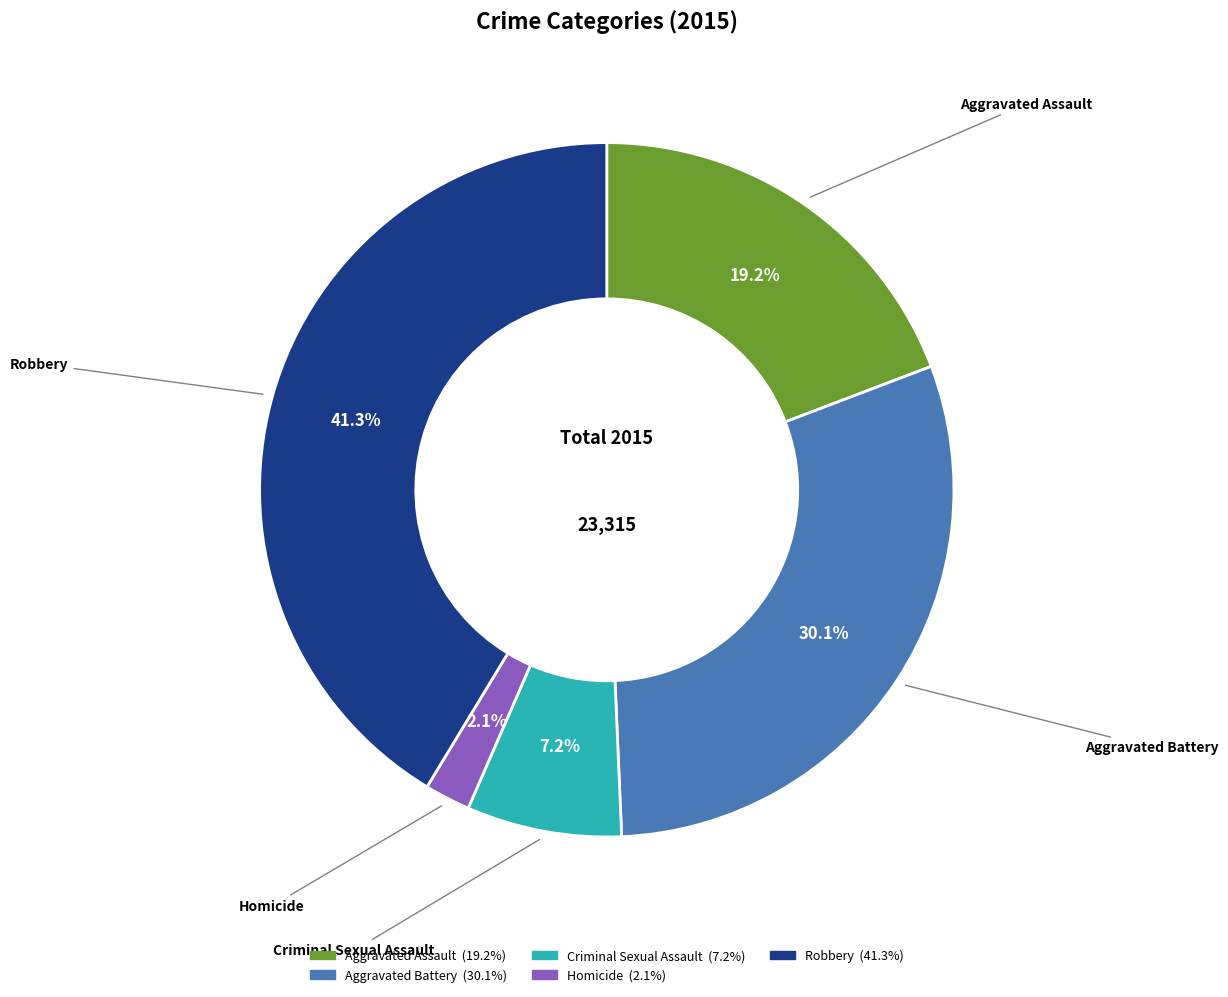

What percentage is the Aggravated Assault slice, to the nearest percent?

19%